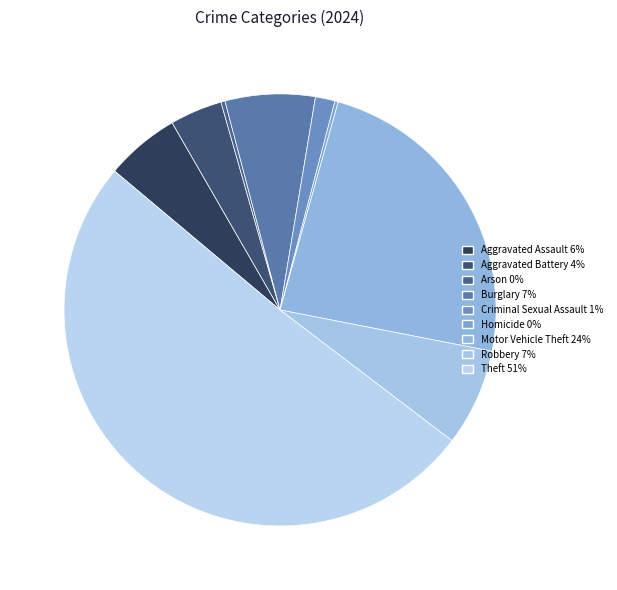

To the nearest percent, what is the difference between the largest and smallest slice percentages?

51%